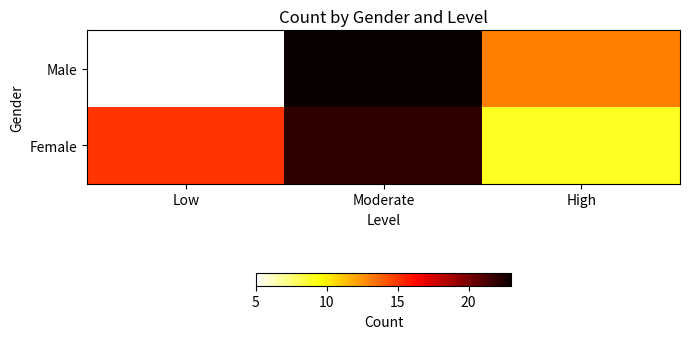

List the series in order of their peak value, lowest first.

Female, Male